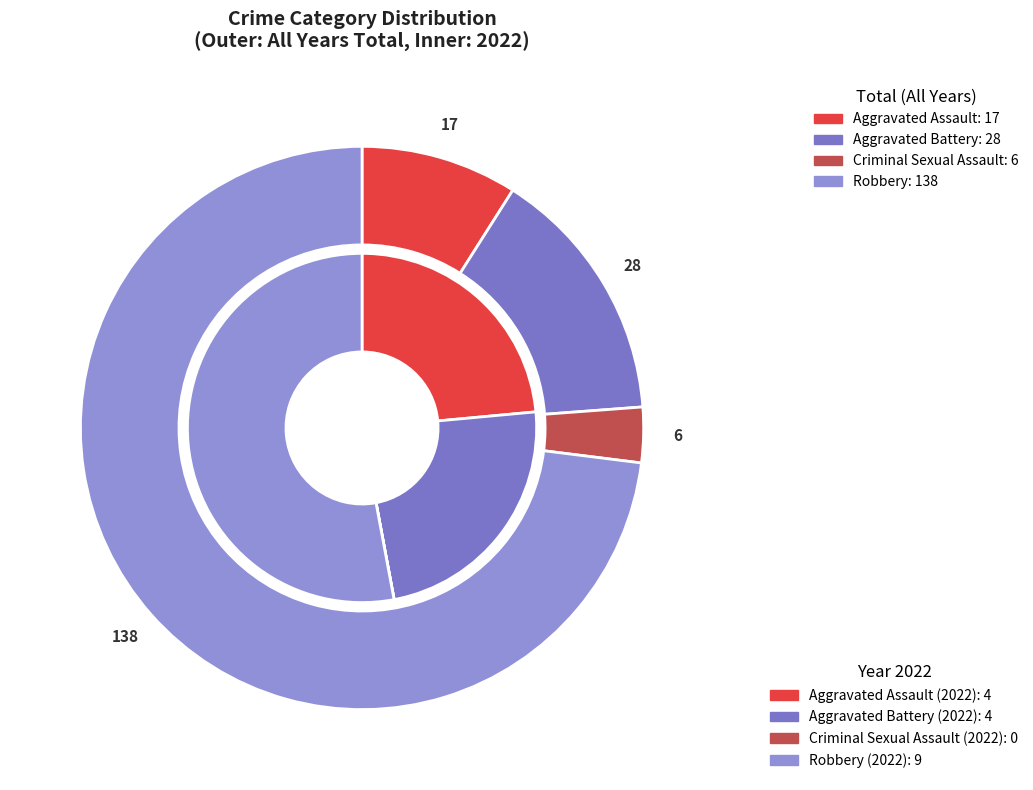

To the nearest percent, what portion does values_total represent?

15%